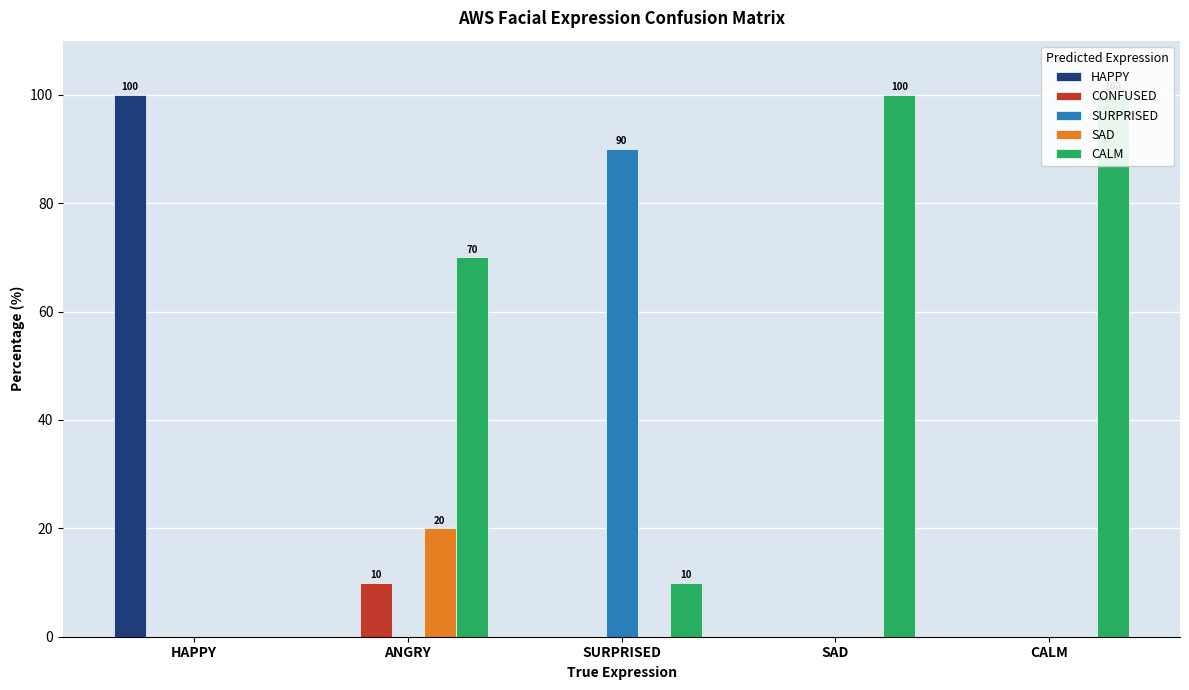

What is the sum of the CALM values at SAD and HAPPY?

100